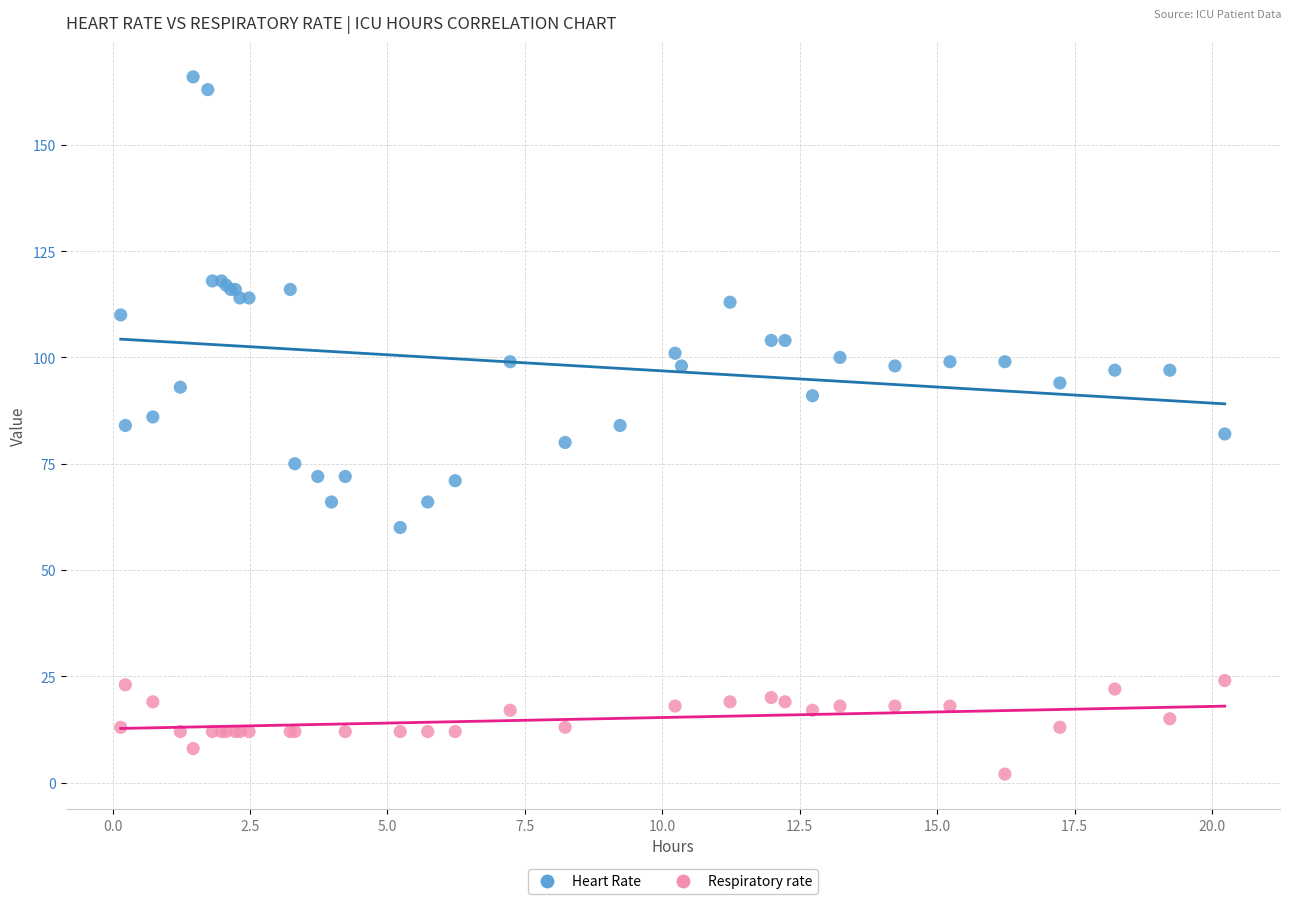

Which series contains the lowest Y value?

Respiratory rate